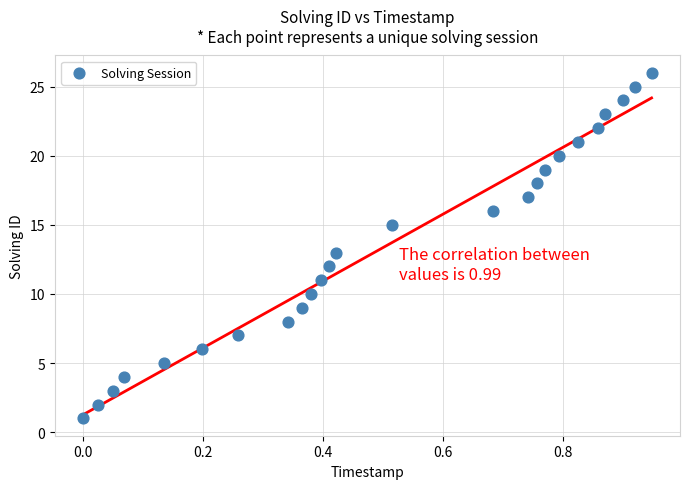

What is the range of Y values (max minus min)?

25